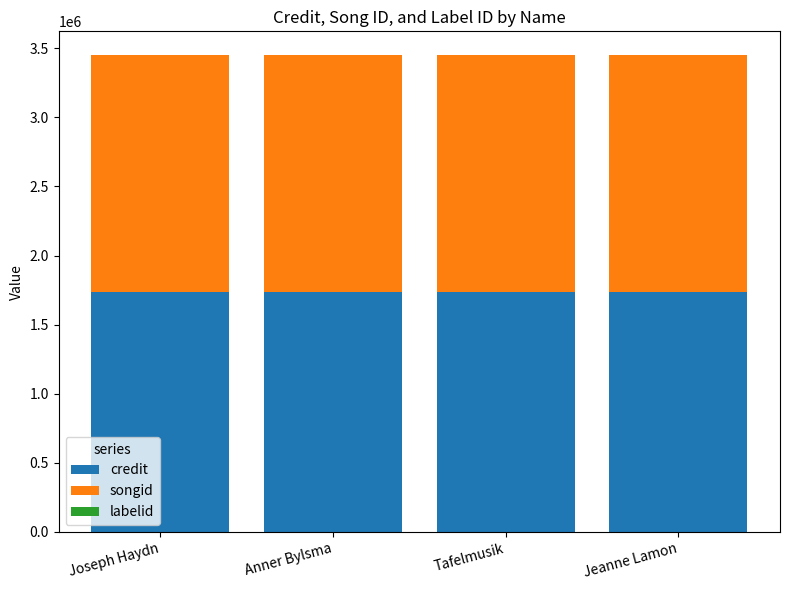

The credit series shows 1734744 at Tafelmusik. True or false?

True